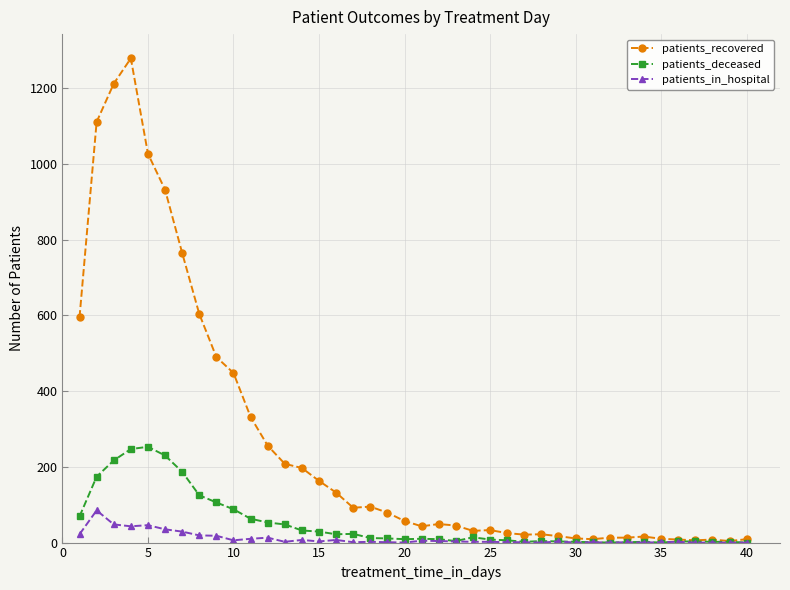

True or false: patients_deceased has more than 1 points higher than both neighbors.

True